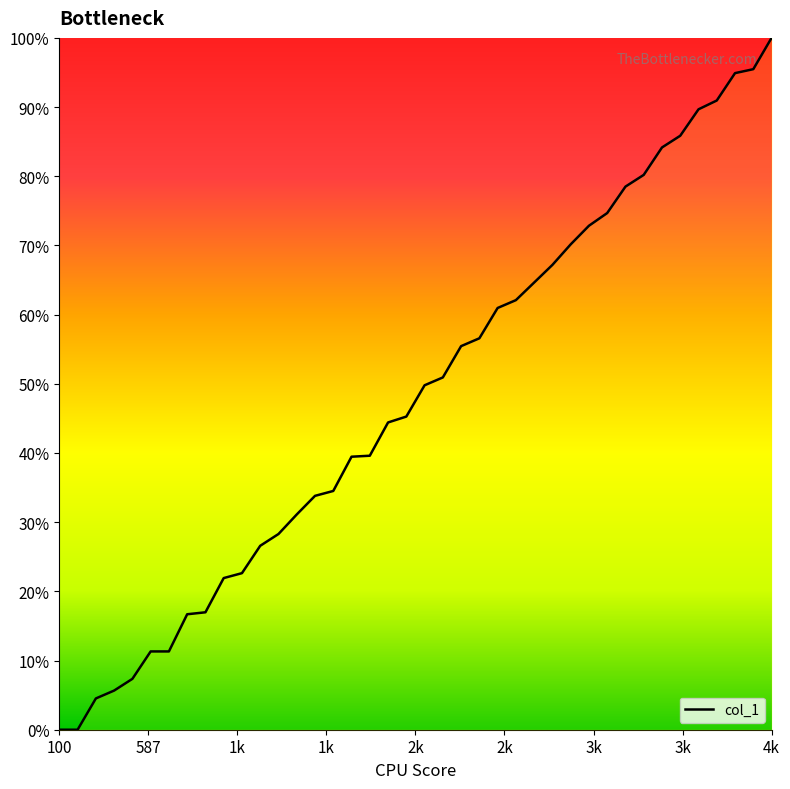

Does the chart have visible grid lines?

No